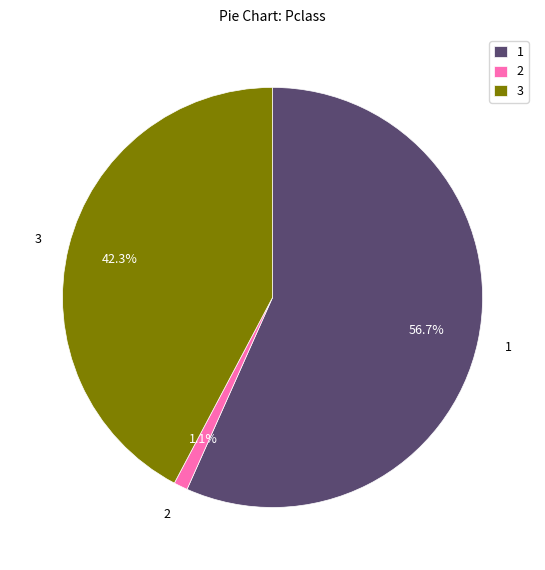

Do 2 and 1 together represent more than half of the pie?

Yes